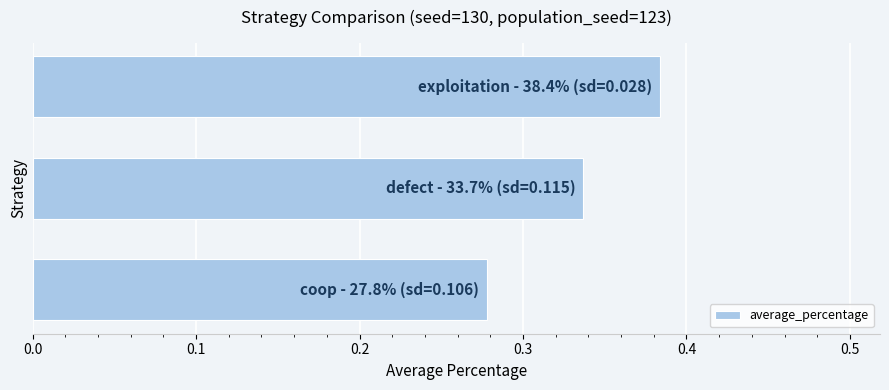

How many bars are there in total?

3